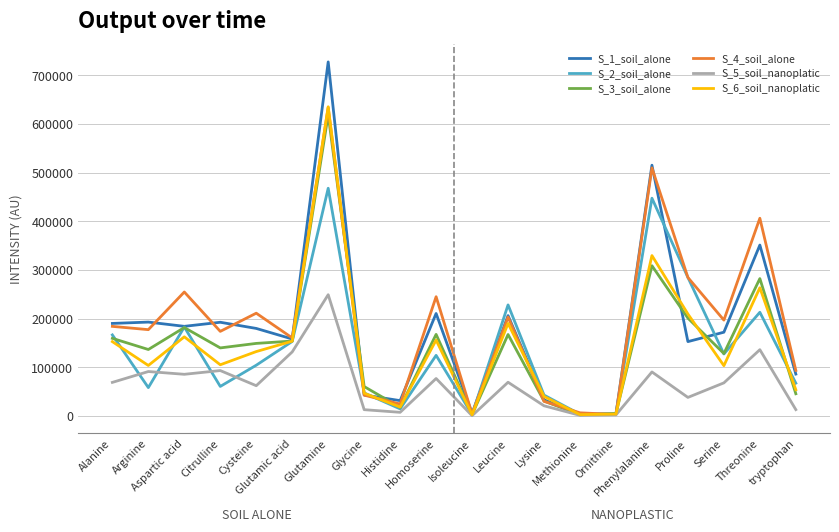

True or false: S_4_soil_alone has a value of 336731.2 at Cysteine.

False